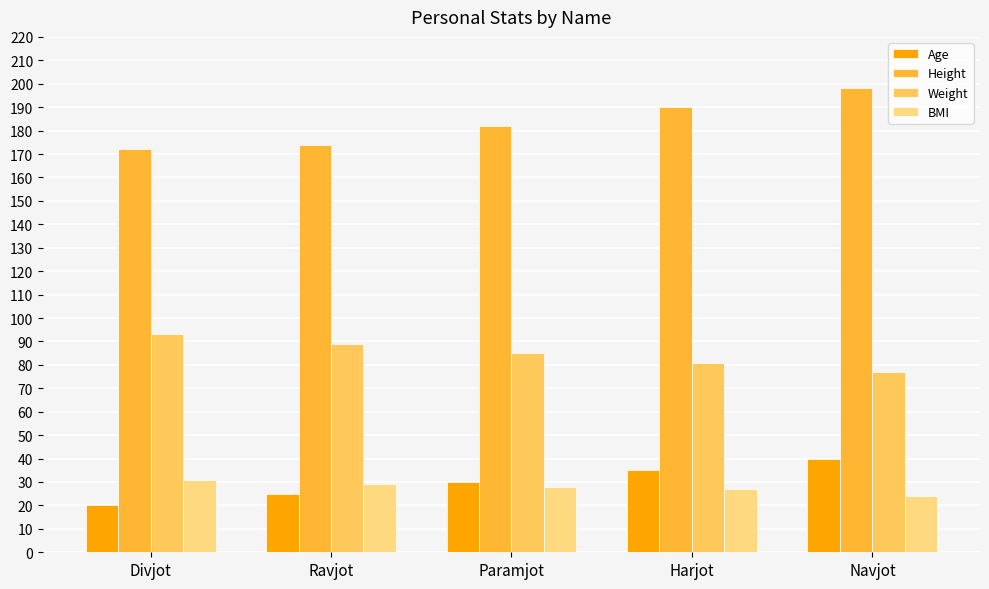

What is the label of the 4th bar from the right?

Ravjot